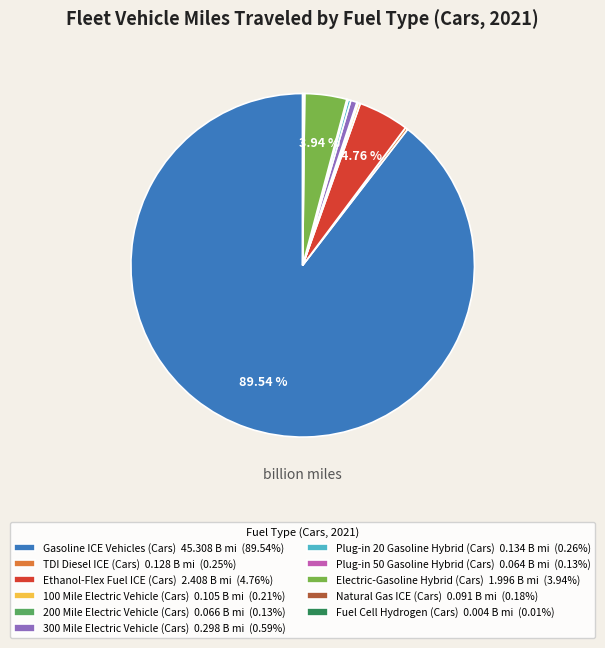

Does Gasoline ICE Vehicles (Cars) 45.308 B mi (89.54%) account for over 50% of the chart?

Yes